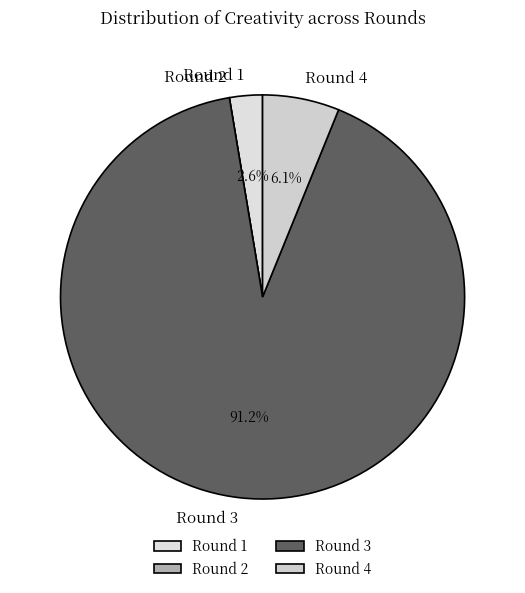

To the nearest percent, what is the combined percentage of Round 3 and Round 1?

94%